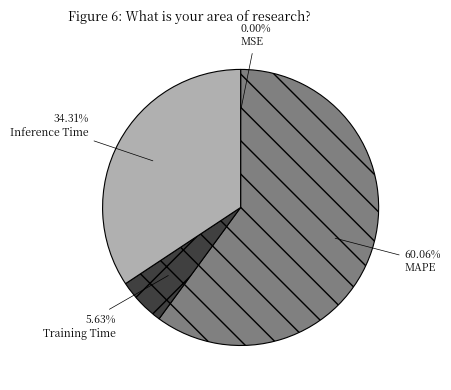

Is the sum of MAPE and Inference Time greater than half?

Yes